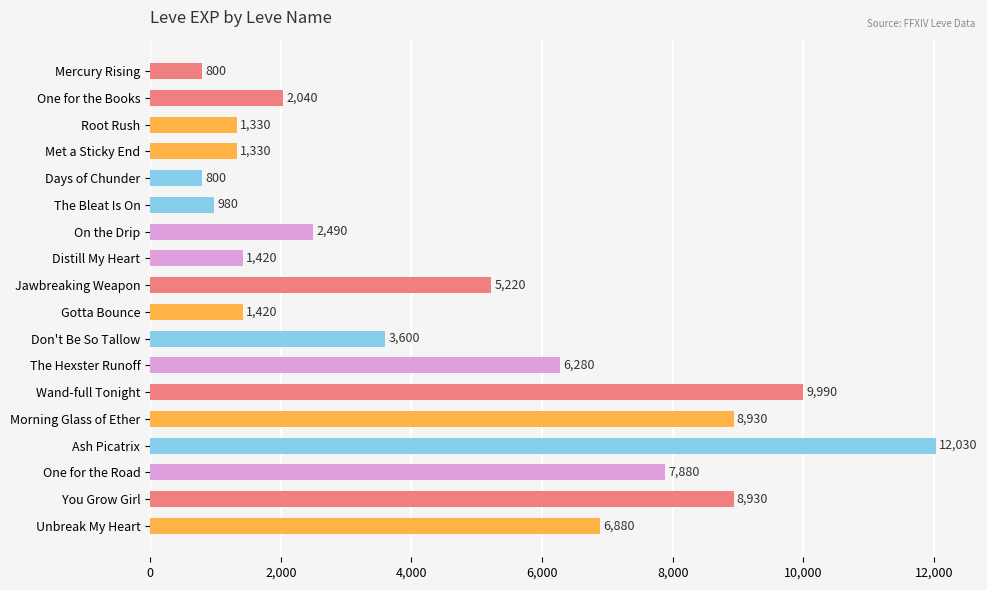

What is the sum of all values?

82350